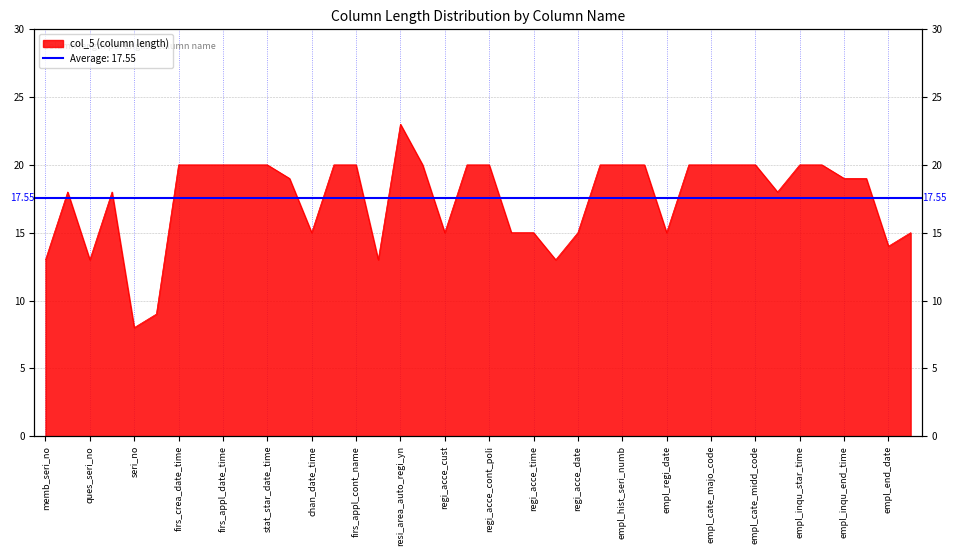

Reading left to right, extract all data points from this chart.

13	18	13	18	8	9	20	20	20	20	20	19	15	20	20	13	23	20	15	20	20	15	15	13	15	20	20	20	15	20	20	20	20	18	20	20	19	19	14	15